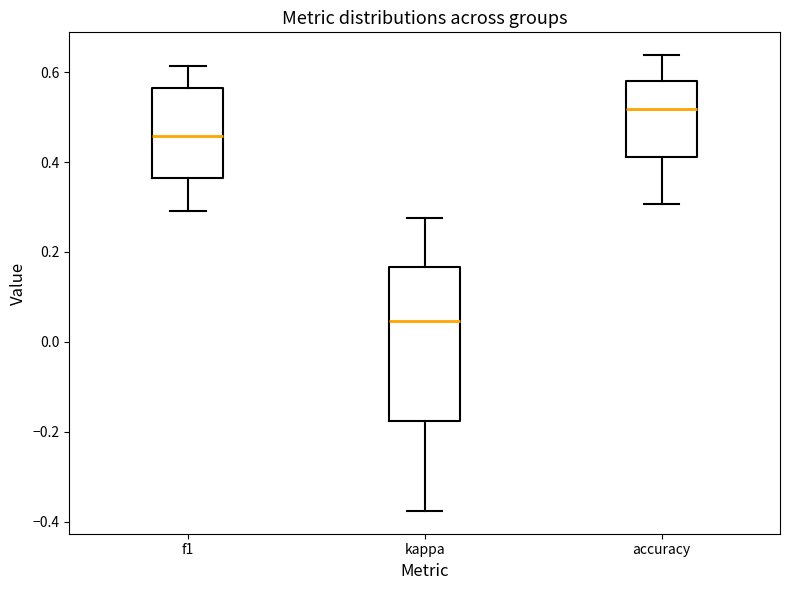

Where does the upper whisker of the box for accuracy end on the y-axis? The values are not printed on the chart, so give them approximately, as read against the axis.

0.64